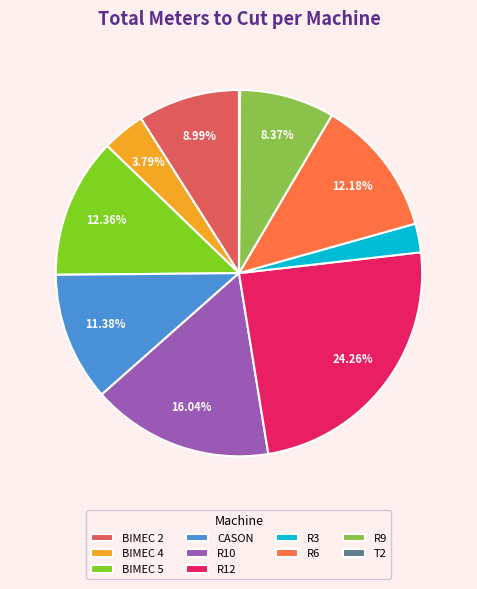

The R10 slice represents 27% of the pie. True or false?

False